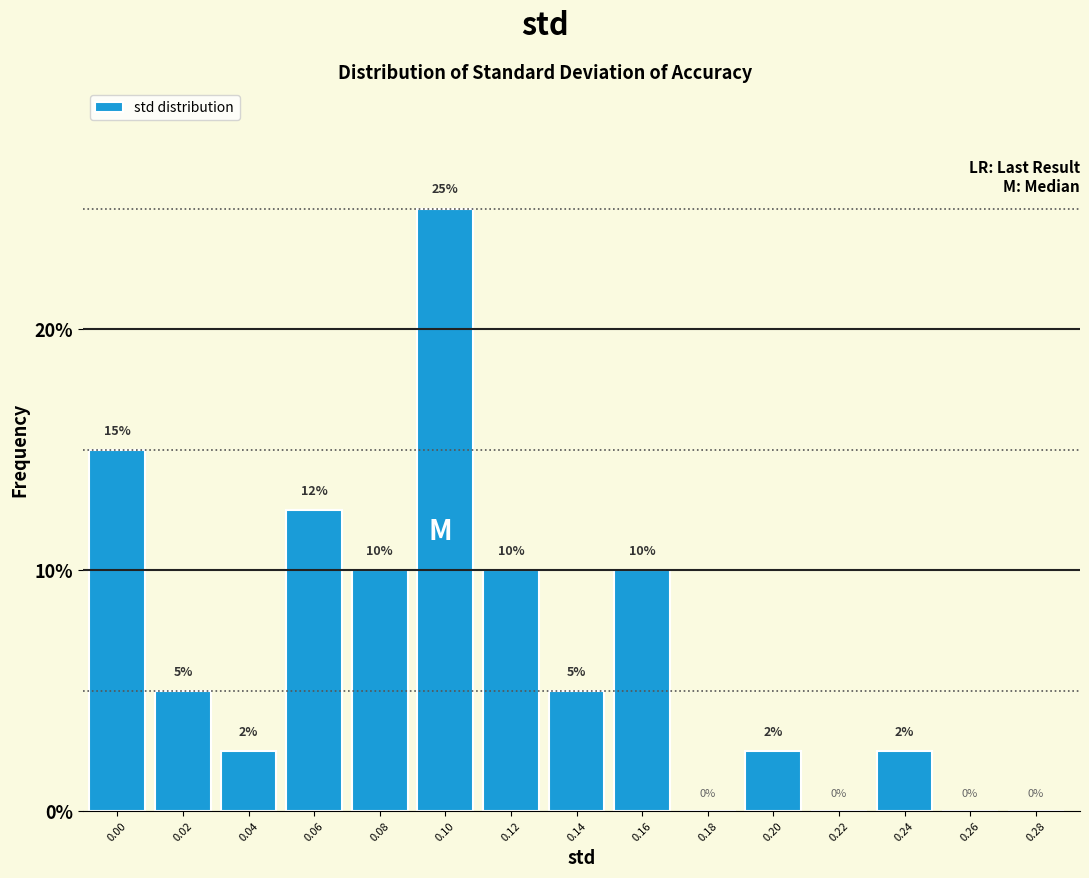

What is the change in value from 0.00 to 0.14?

-10.0